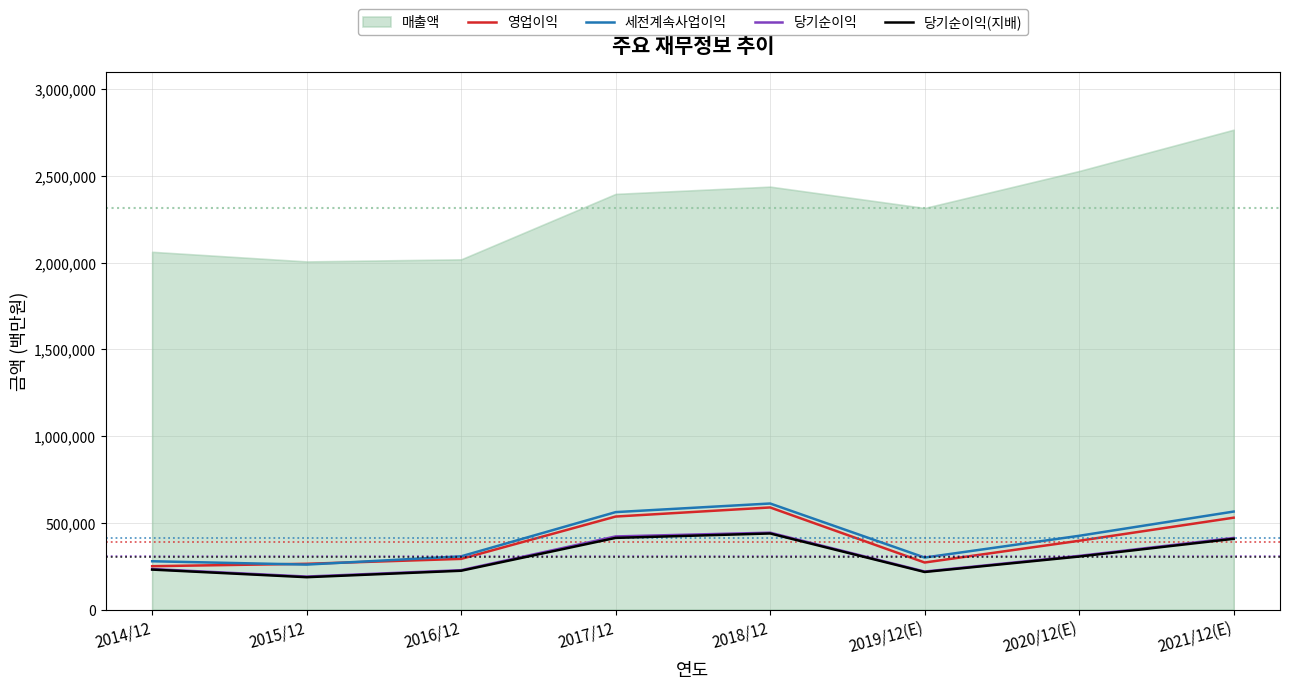

What is the difference between the maximum and second lowest values in the 당기순이익(지배) series?

221883